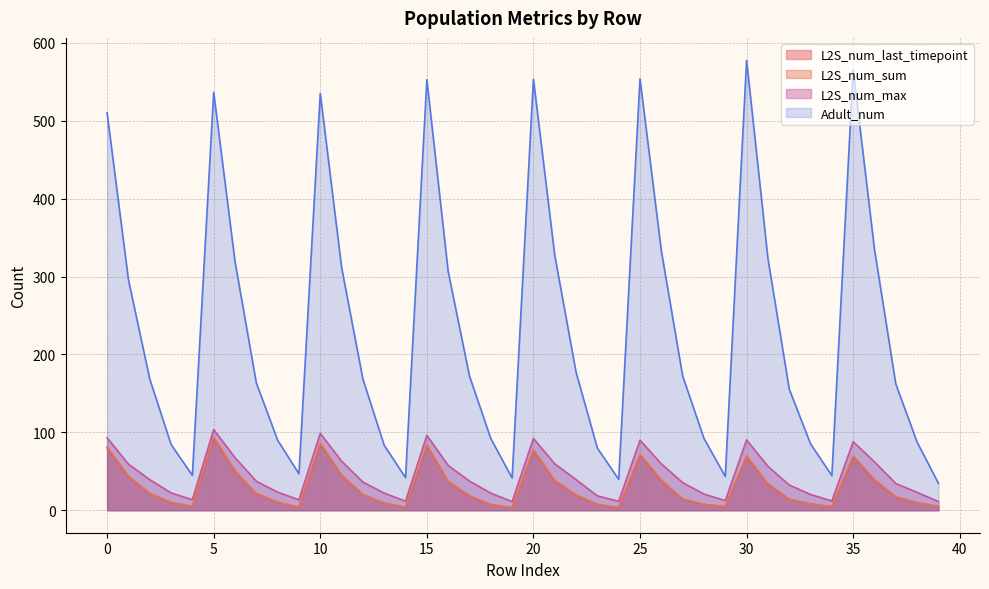

True or false: Adult_num has a value of 233.2 at 35.

False